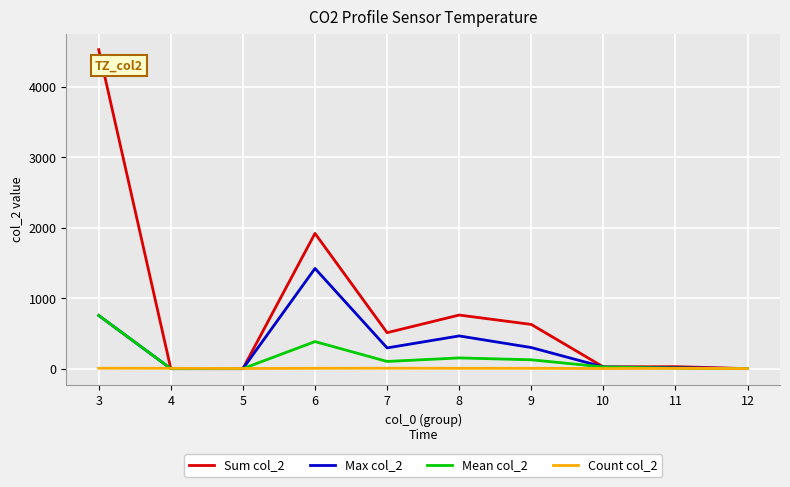

What is the difference between the Max col_2 values at 12 and 6?

1421.0